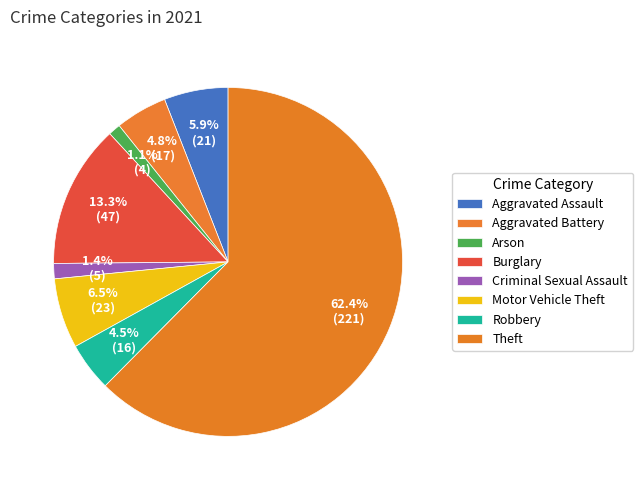

Count the number of slices in the pie.

8